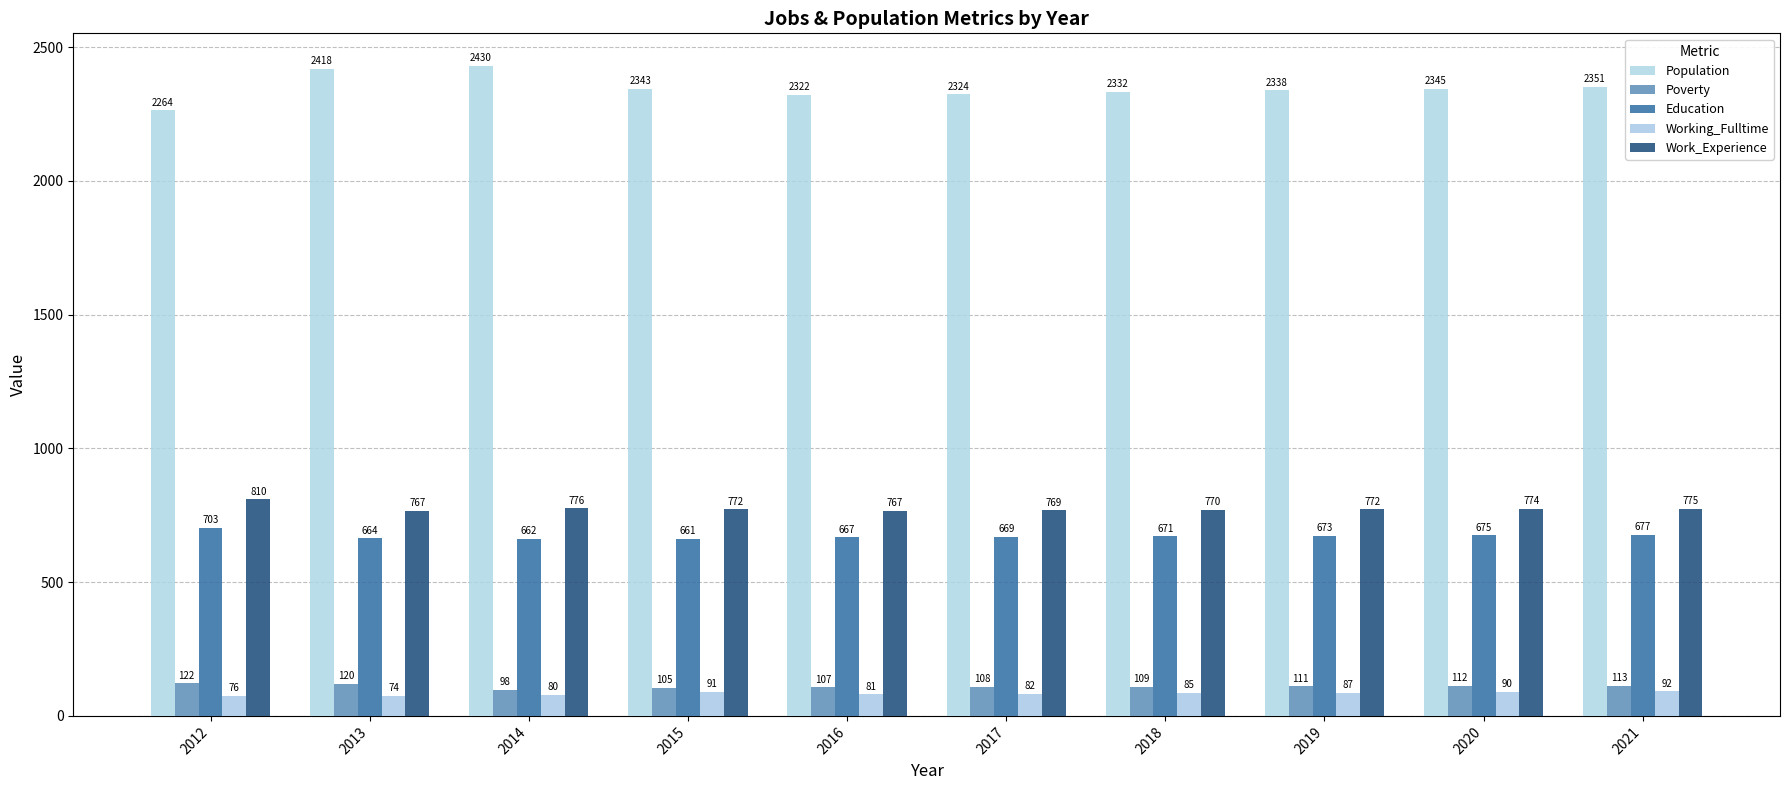

What is the maximum value shown in the chart?

2430